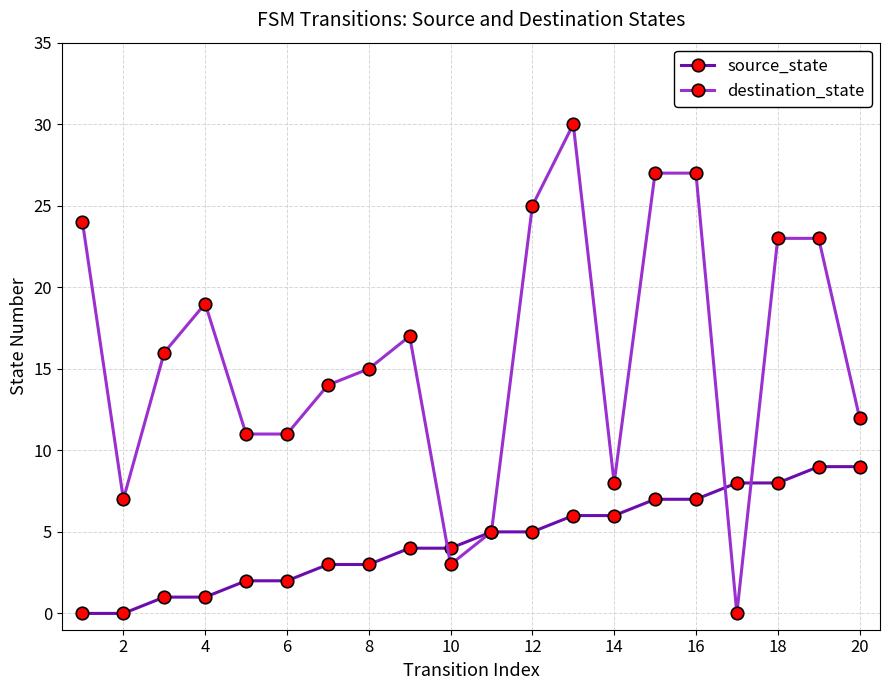

Reading left to right, list all the values displayed in this chart.

source_state: 0	0	1	1	2	2	3	3	4	4	5	5	6	6	7	7	8	8	9	9
destination_state: 24	7	16	19	11	11	14	15	17	3	5	25	30	8	27	27	0	23	23	12